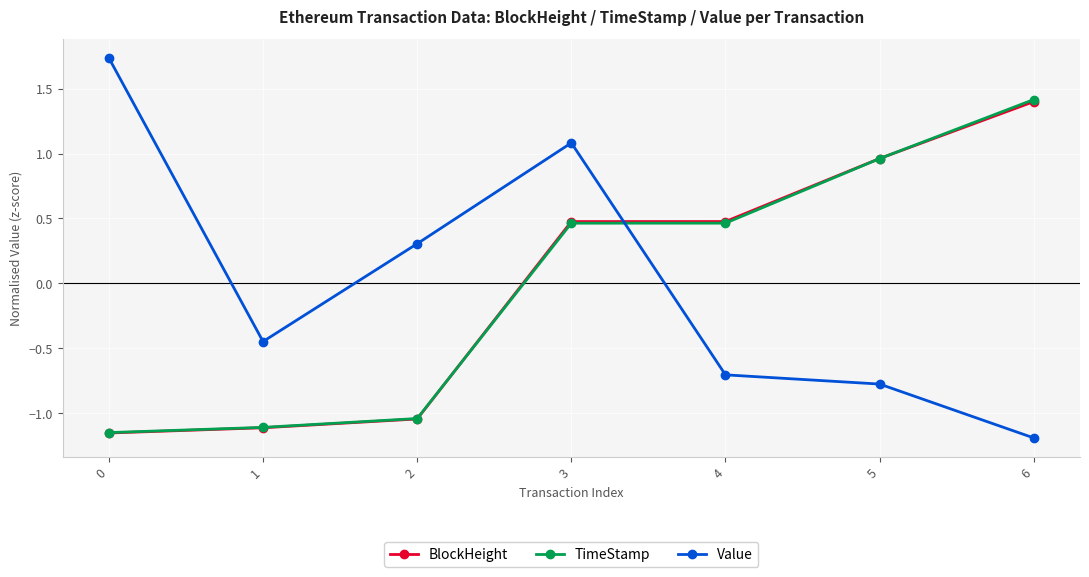

At which label does BlockHeight reach its peak?

6